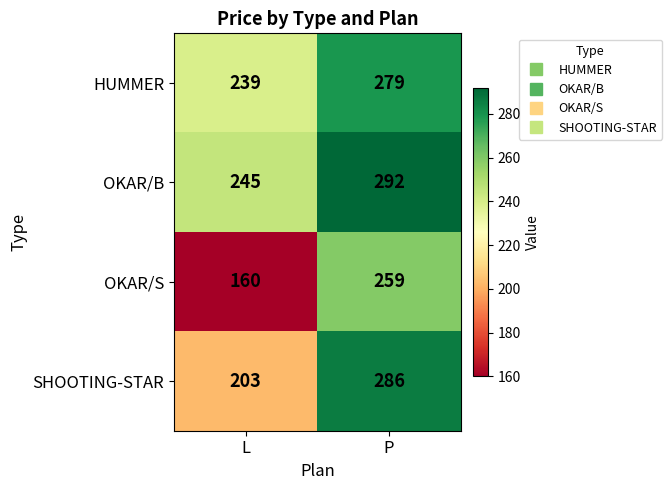

At L, list the series in order from smallest to largest.

OKAR/S, SHOOTING-STAR, HUMMER, OKAR/B